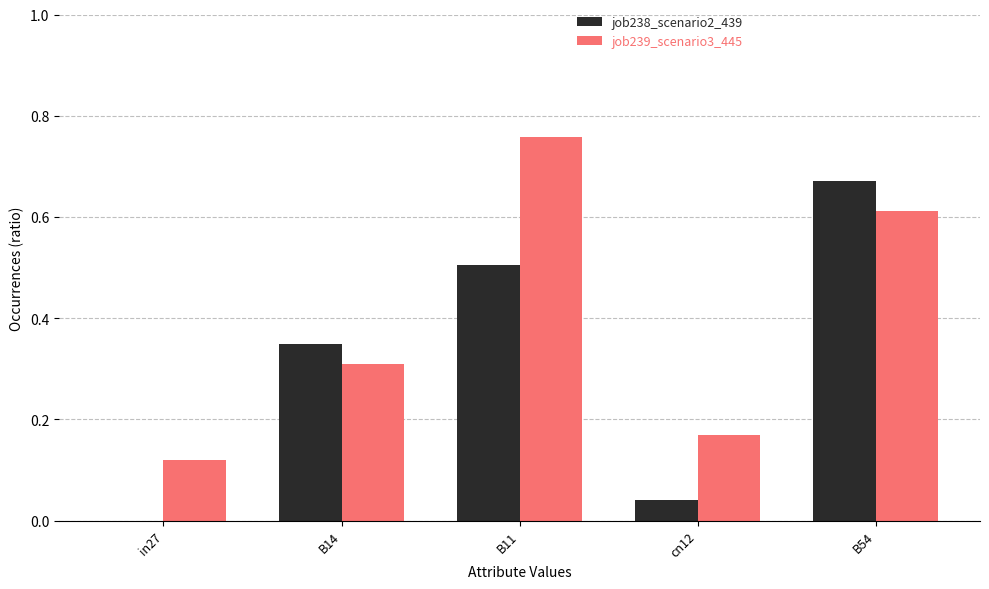

Which series has the largest total across all categories?

job239_scenario3_445